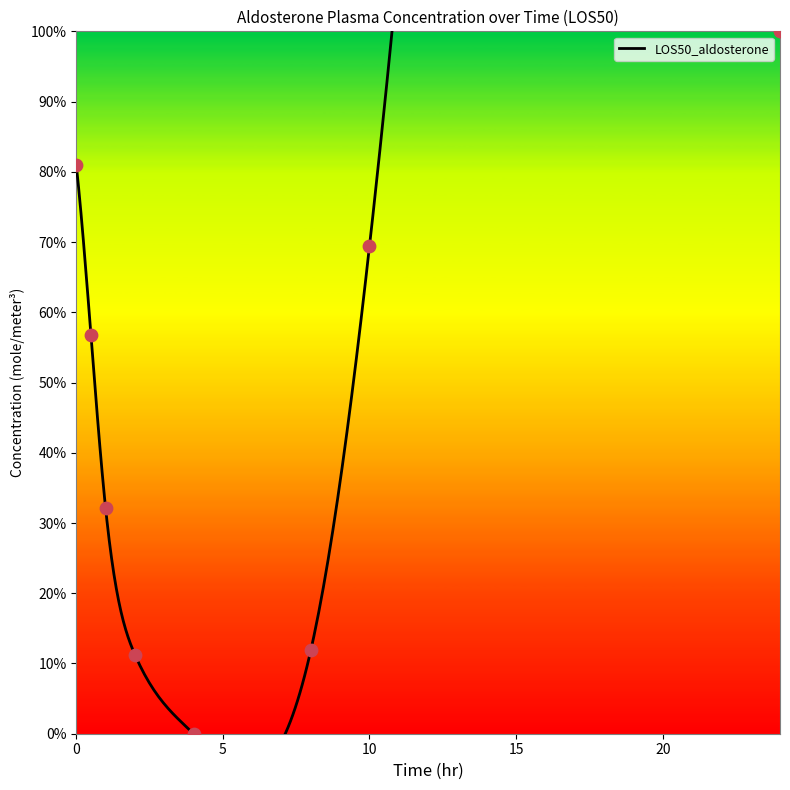

What is the ratio of the value at 0.5 to the value at 1.0?

1.8